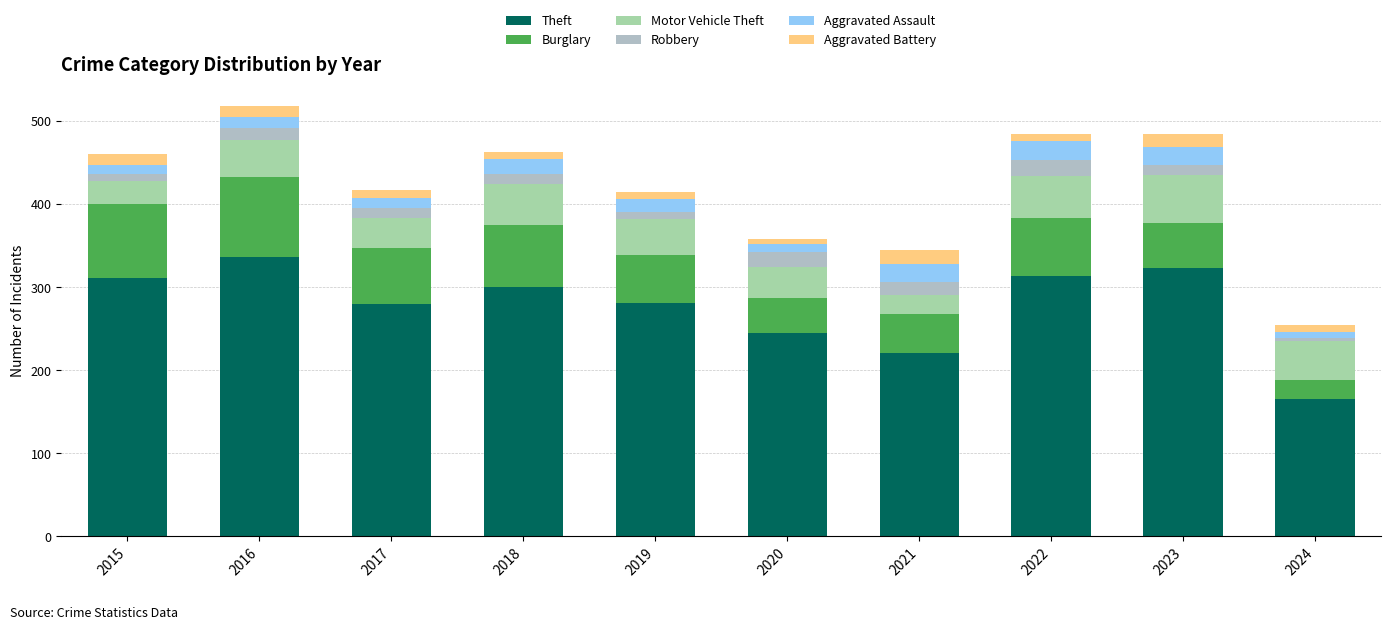

Read the Motor Vehicle Theft value at 2022, to the nearest 10.

50